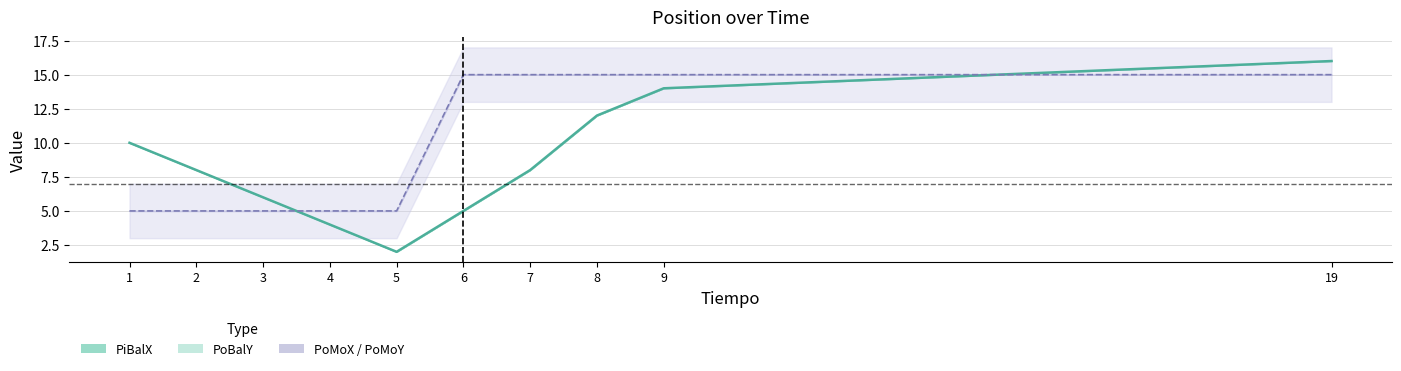

What is the difference between the PoMoX values at 2 and 6?

10